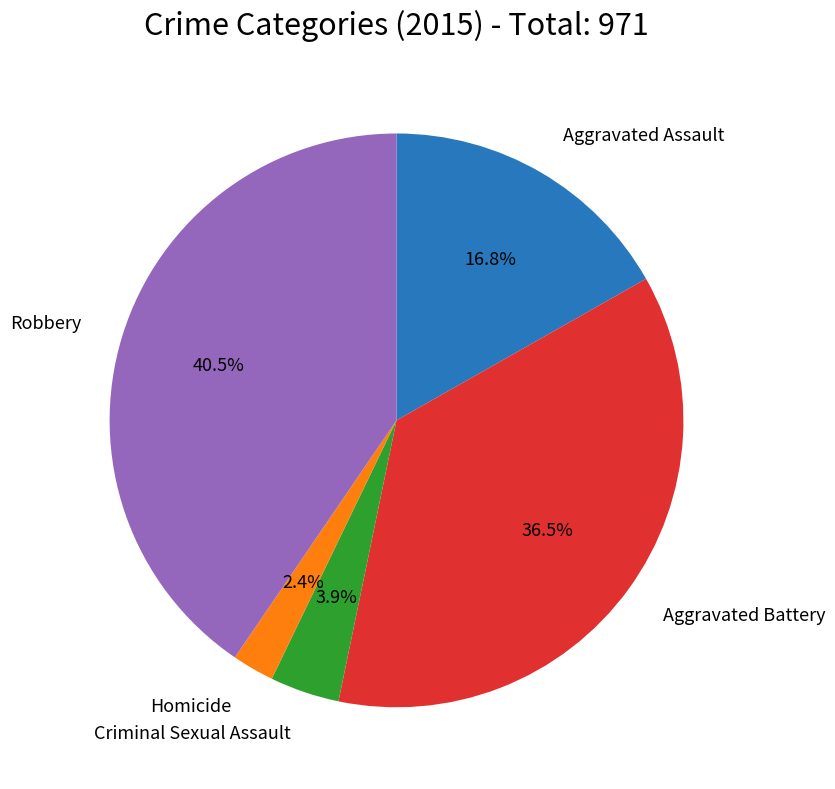

Count the number of slices in the pie.

5